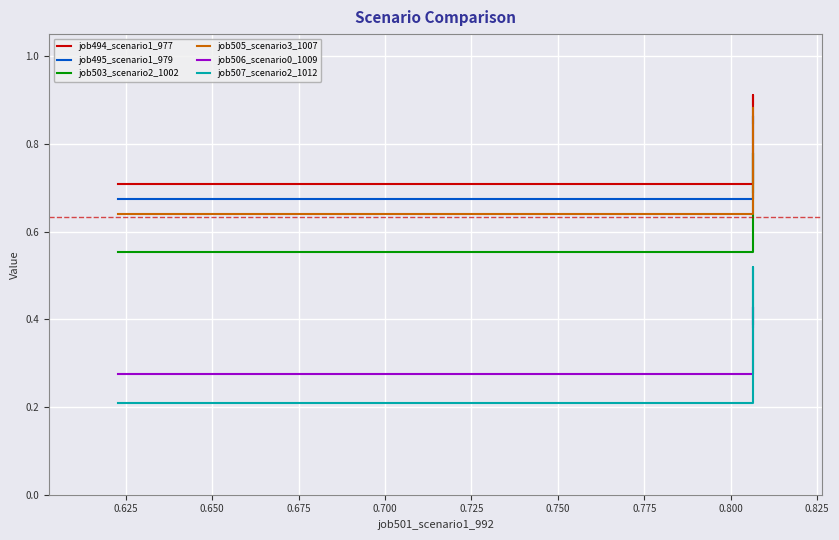

What are all the series names shown in the legend?

job494_scenario1_977, job495_scenario1_979, job503_scenario2_1002, job505_scenario3_1007, job506_scenario0_1009, job507_scenario2_1012